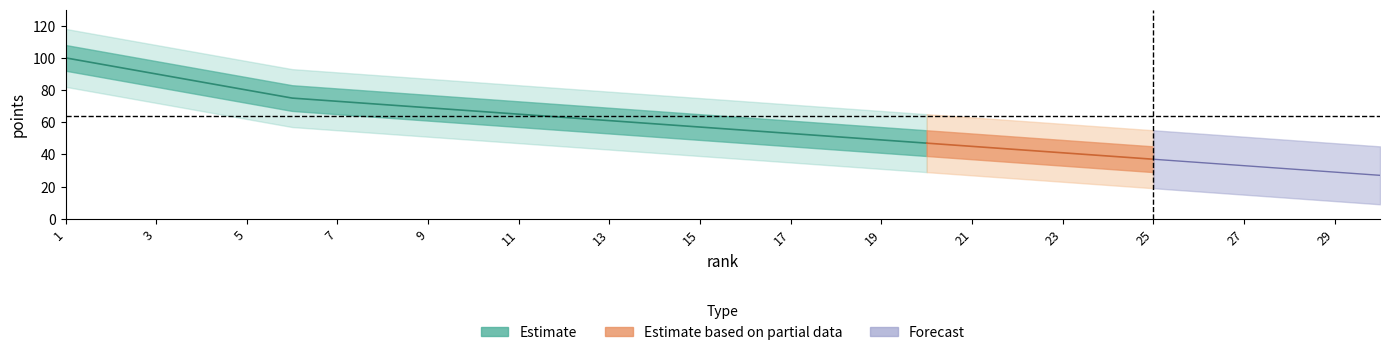

How many data points are less than 57?

15